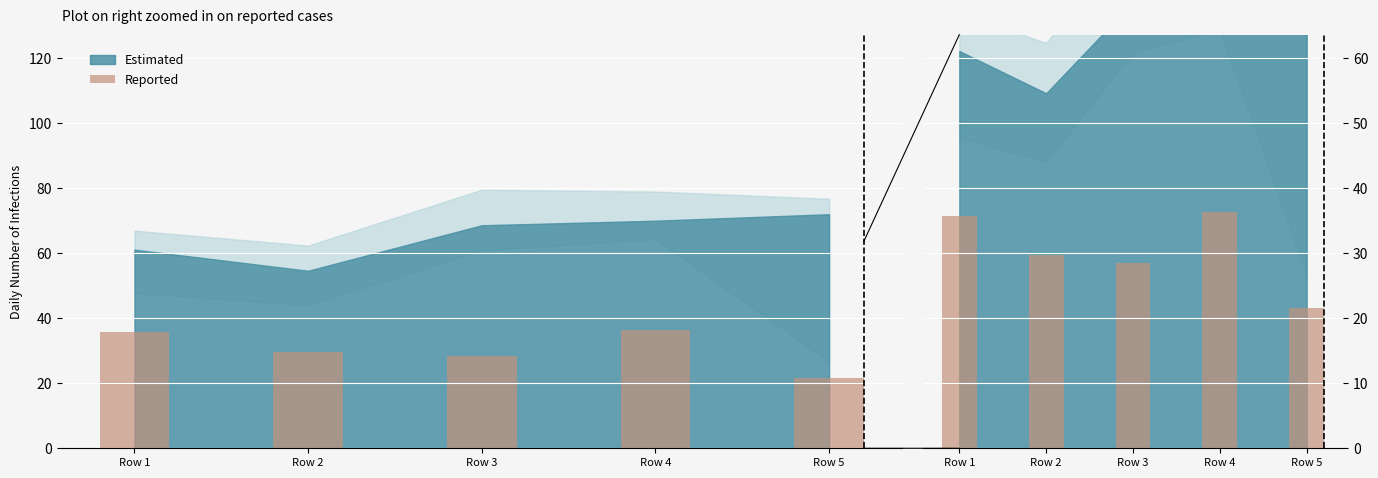

What is the smallest value displayed?

21.6